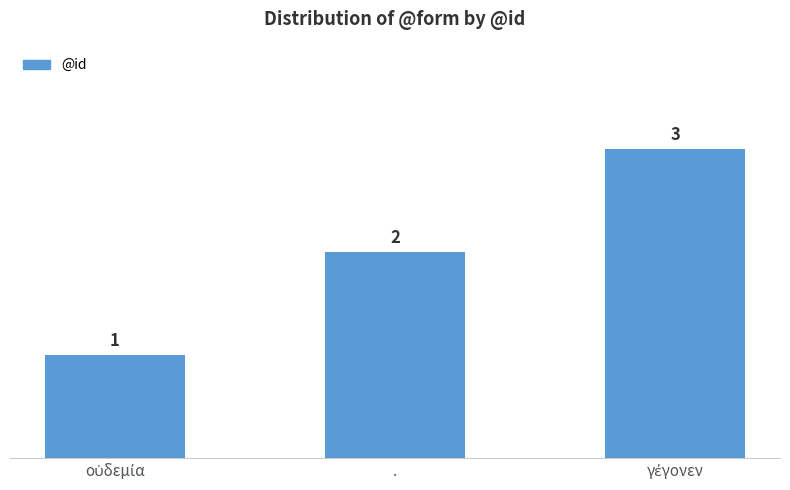

What is the greatest value displayed?

3